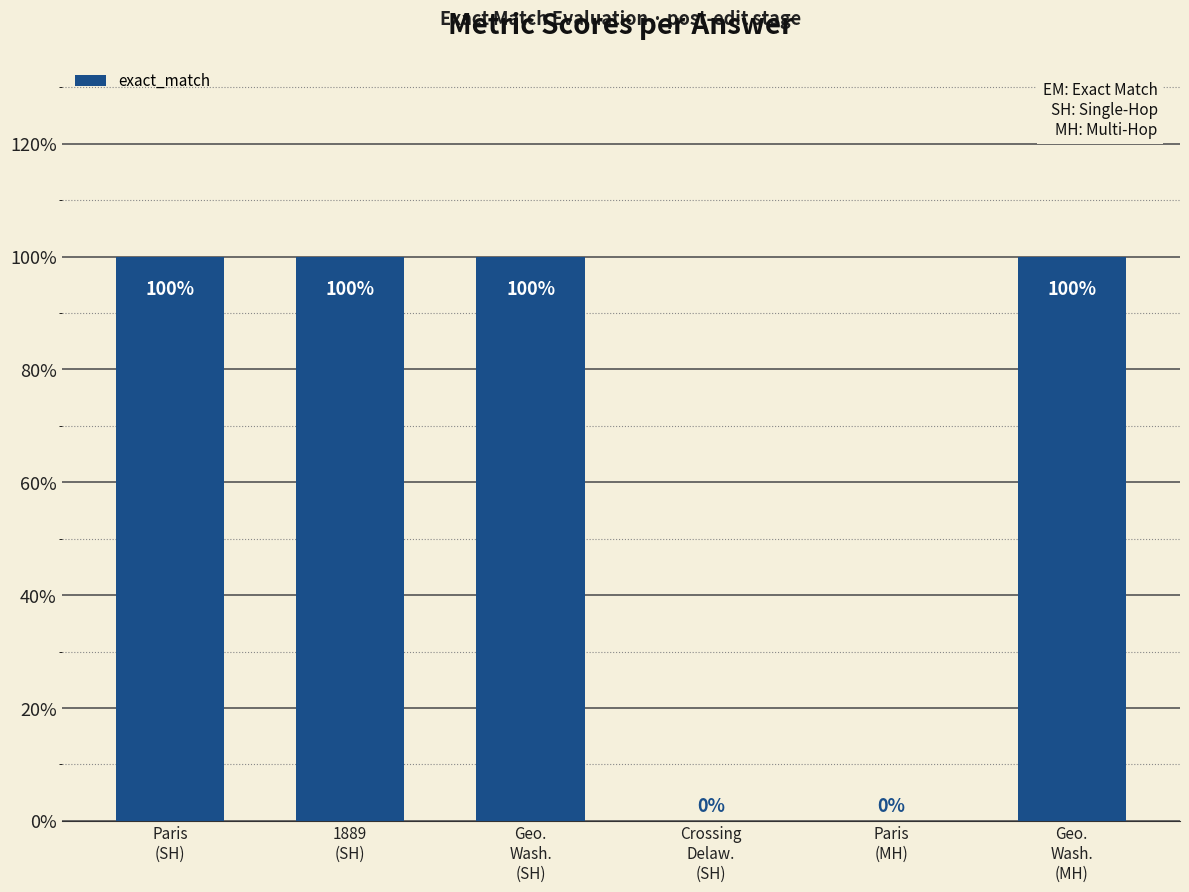

Reading right to left, what are all the values shown in this chart?

Geo.
Wash.
(MH)=1	Paris
(MH)=0	Crossing
Delaw.
(SH)=0	Geo.
Wash.
(SH)=1	1889
(SH)=1	Paris
(SH)=1